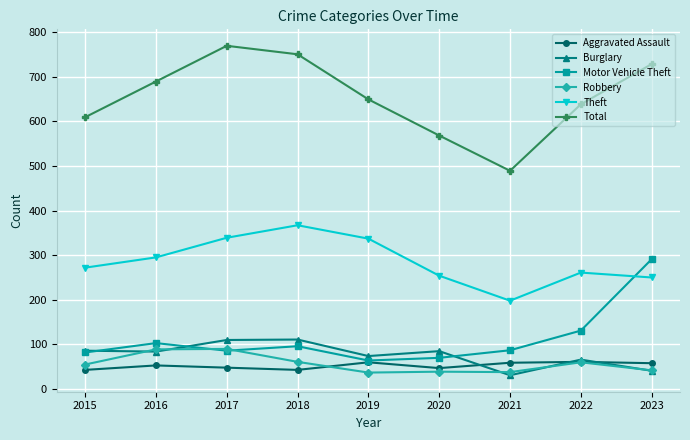

What is the difference between the highest and lowest values at 2020?

529